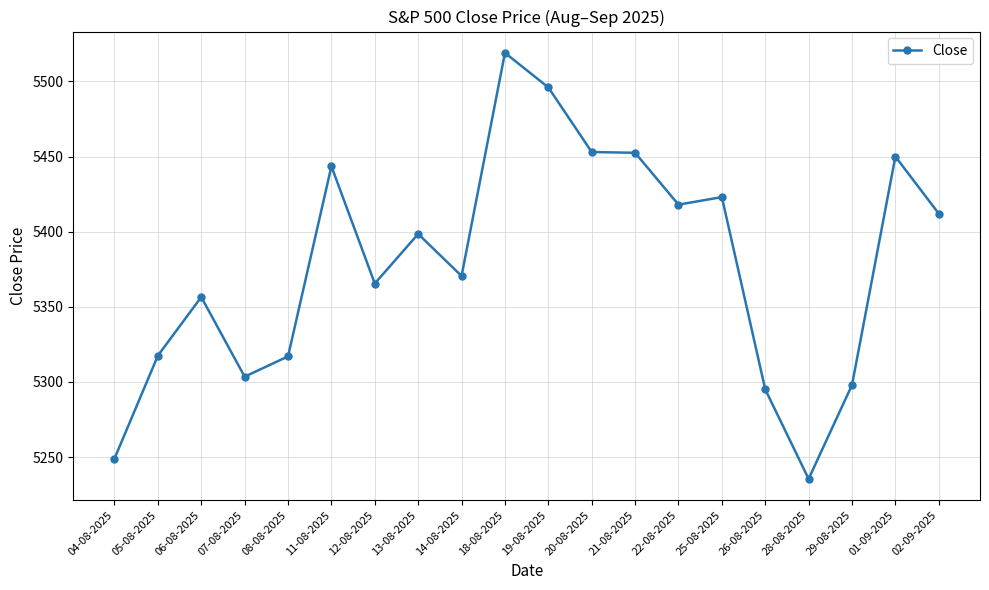

How many data points does each series have?

20